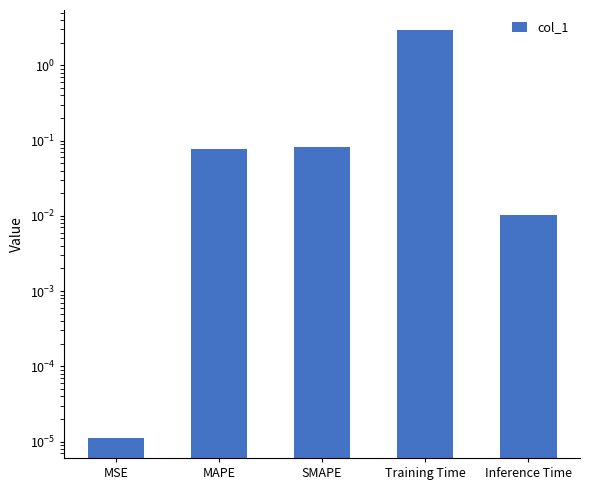

Does the chart contain any negative values?

No